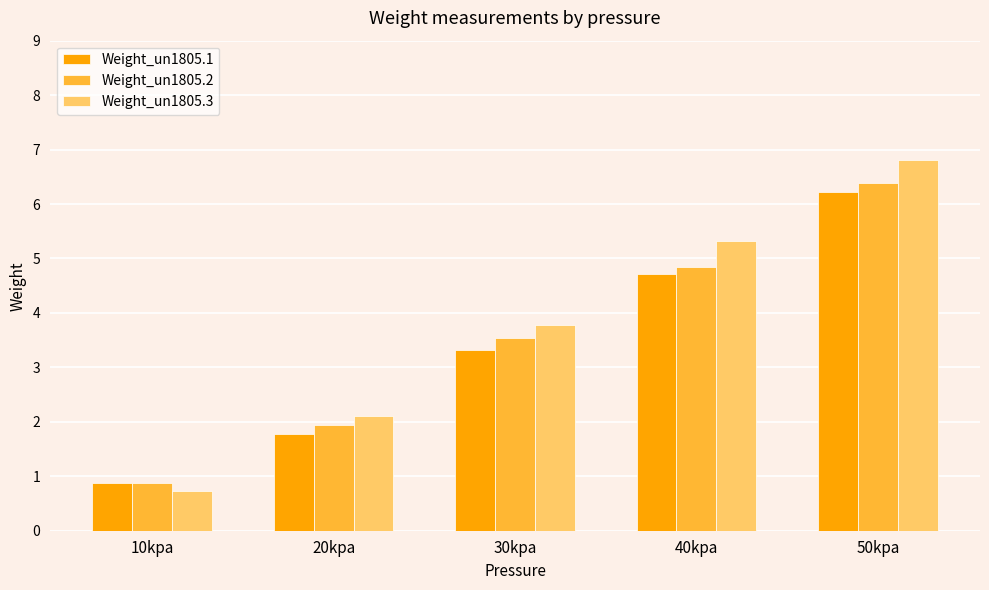

At which category is the sum across all series the highest?

50kpa